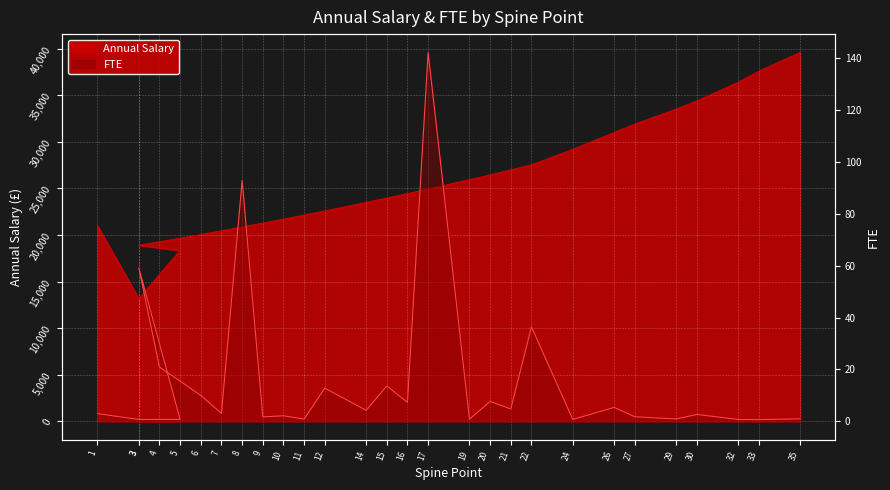

True or false: FTE and Annual Salary intersect in this chart.

False